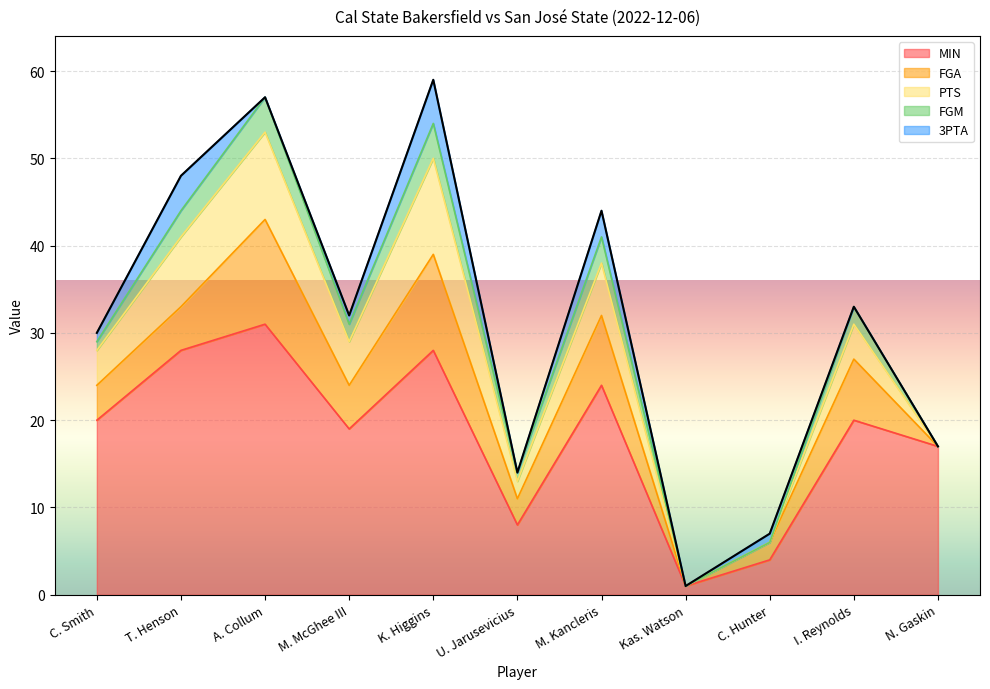

At how many categories does at least one series exceed 16?

8